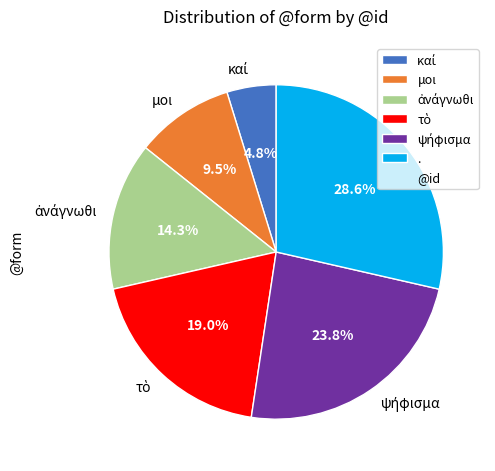

What portion of the pie excludes μοι?

90.5%